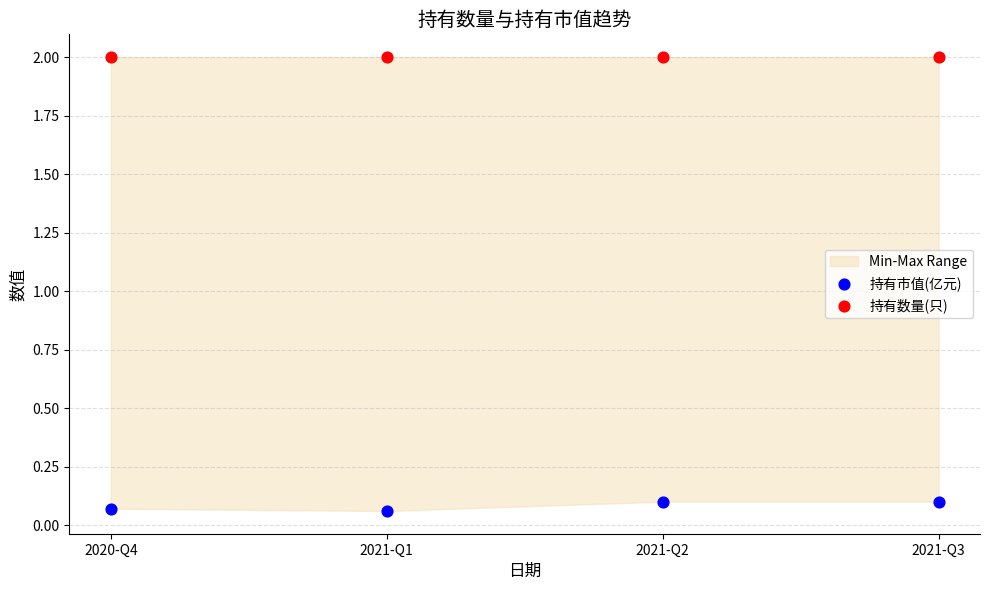

Across all data points, what is the average Y value?

1.0